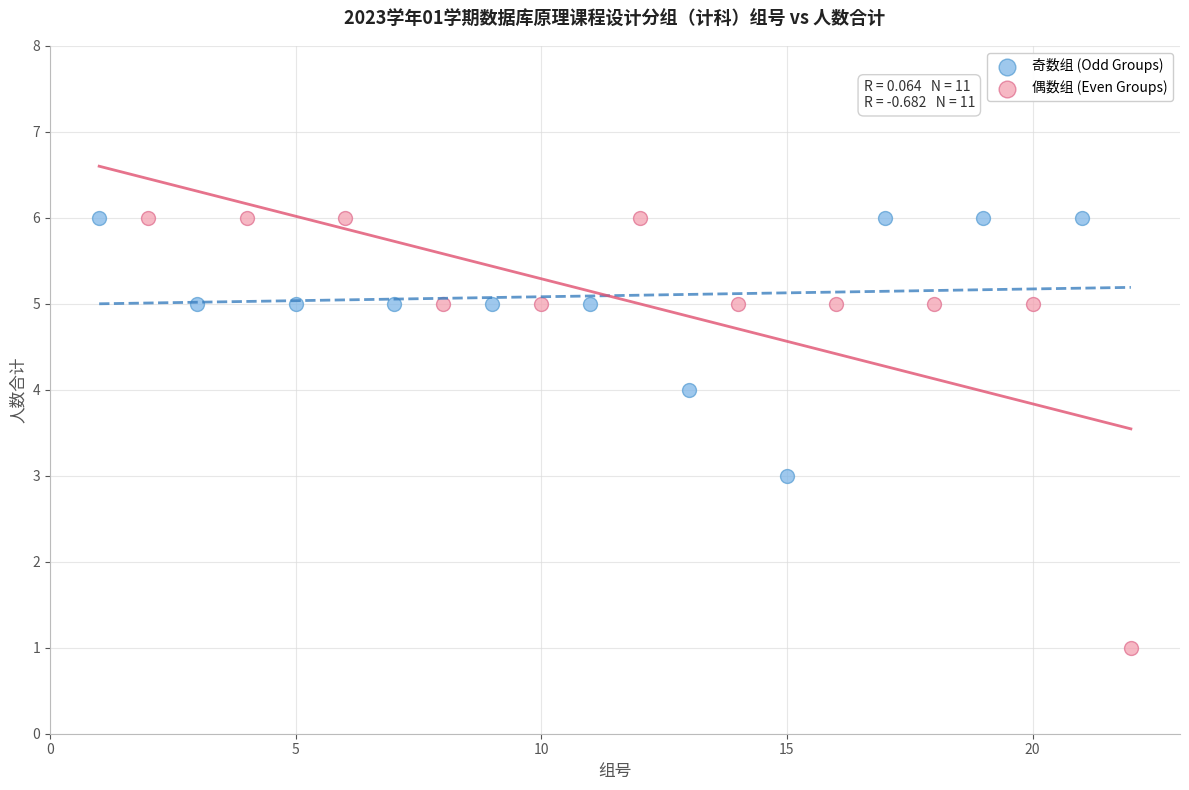

Which series contains the lowest Y value?

偶数组 (Even Groups)